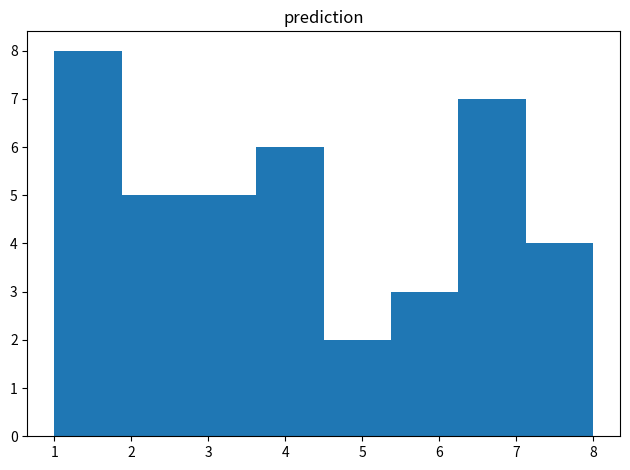

What is the height of the bar covering 7.1 to 8.0 on the x-axis? Neither the bar edges nor the heights are printed on the chart, so give them approximately, as read against the axes.

4